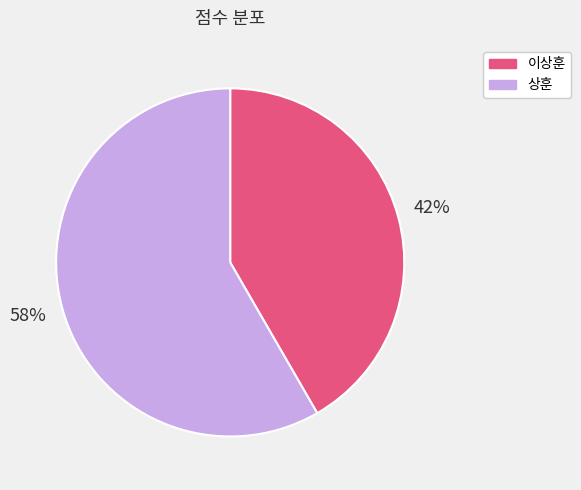

Is there a majority slice in this chart?

Yes